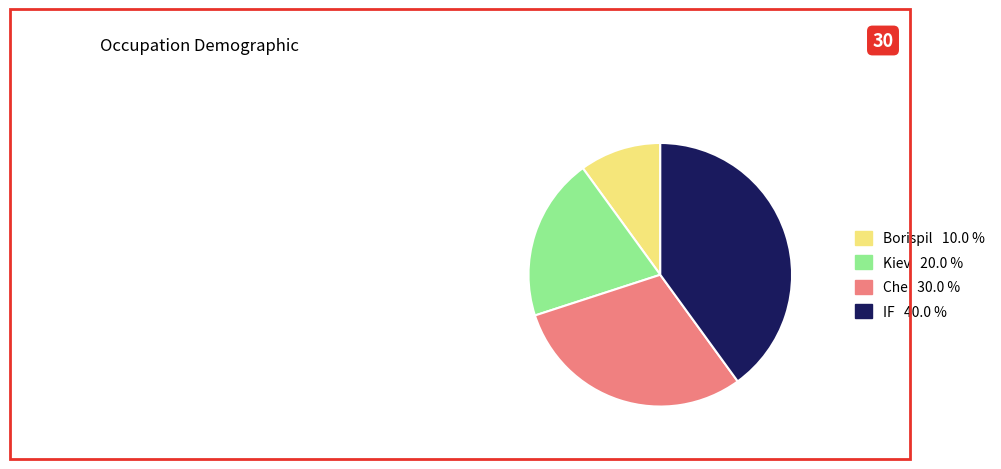

Which has a higher value, Che or Borispil?

Che